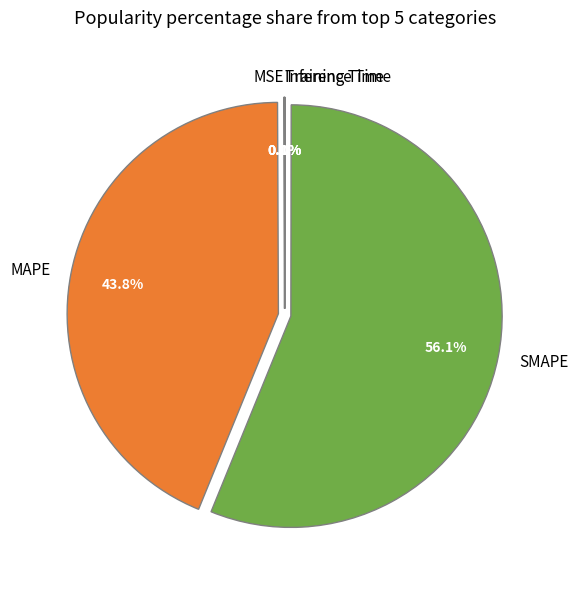

Approximately how many times larger is the value at MAPE compared to SMAPE?

0.8